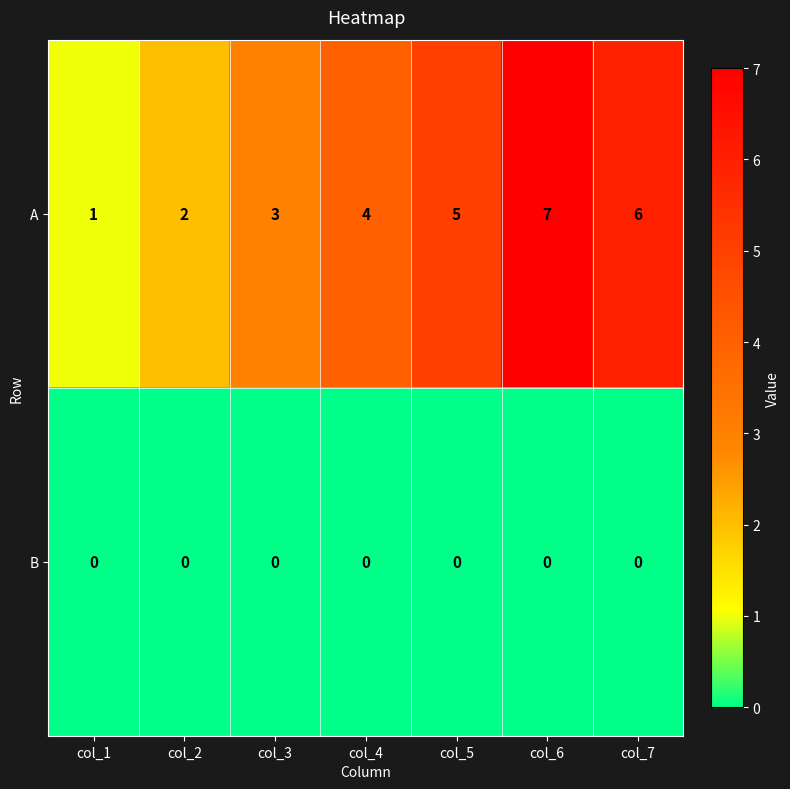

The B series shows 0 at col_2. True or false?

True